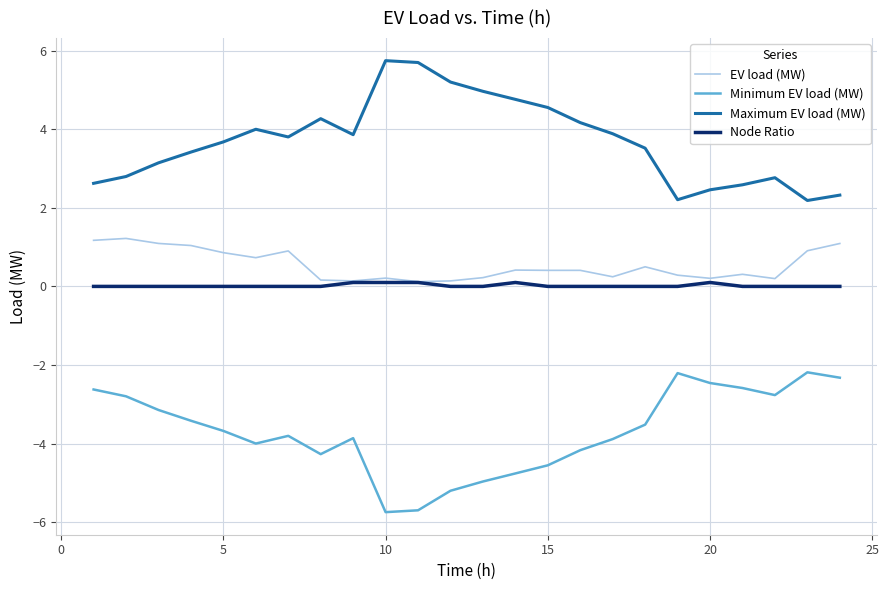

True or false: Node Ratio and Maximum EV load (MW) intersect in this chart.

False